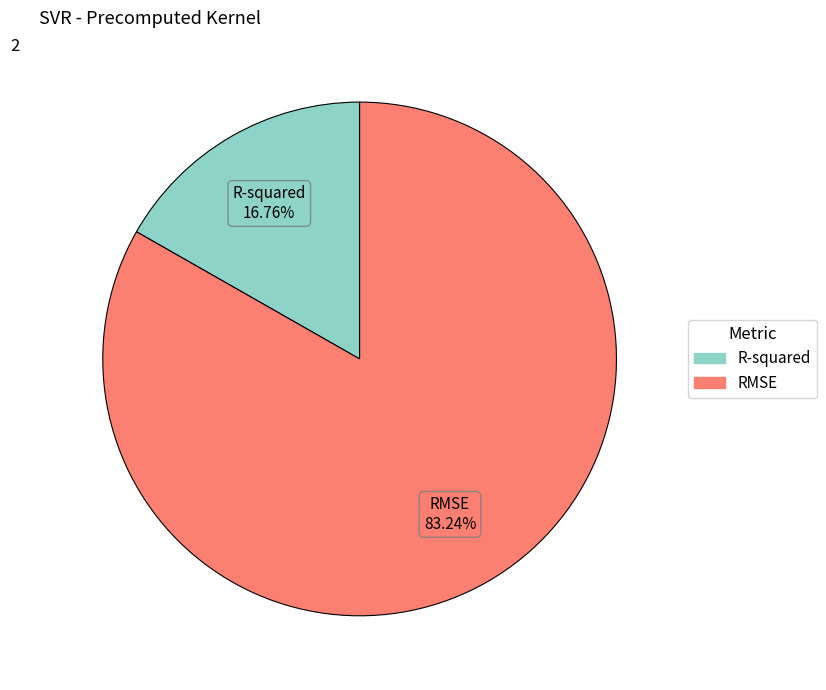

To the nearest percent, what is the average slice percentage?

50%